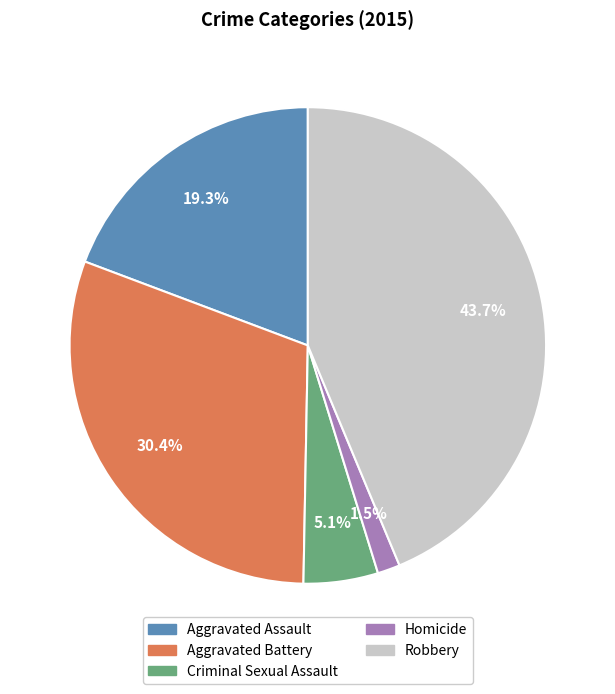

Which category has the smallest portion of the pie?

Homicide